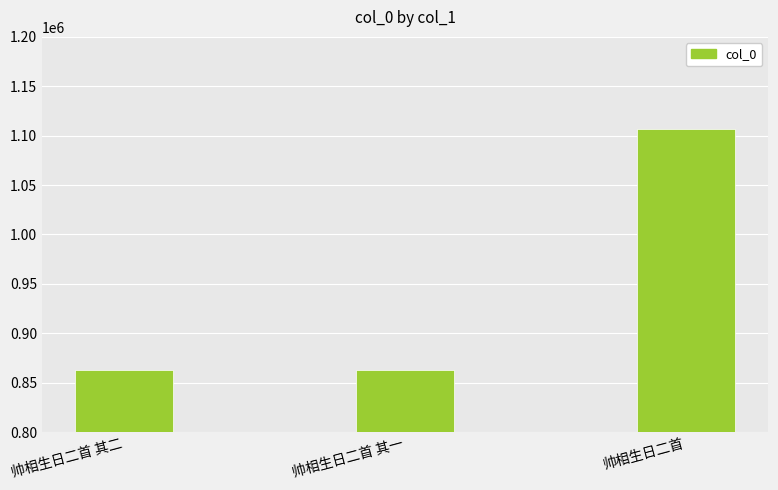

What is the label of the 3rd bar from the left?

帅相生日二首